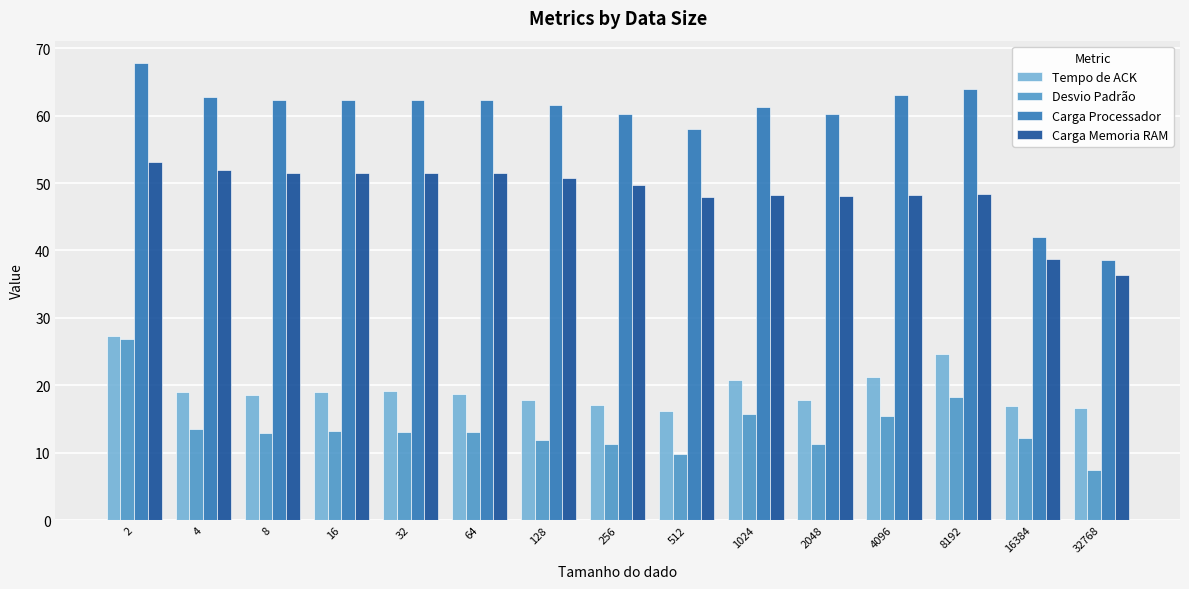

What is the spread (max minus min) of values at 1024?

45.6